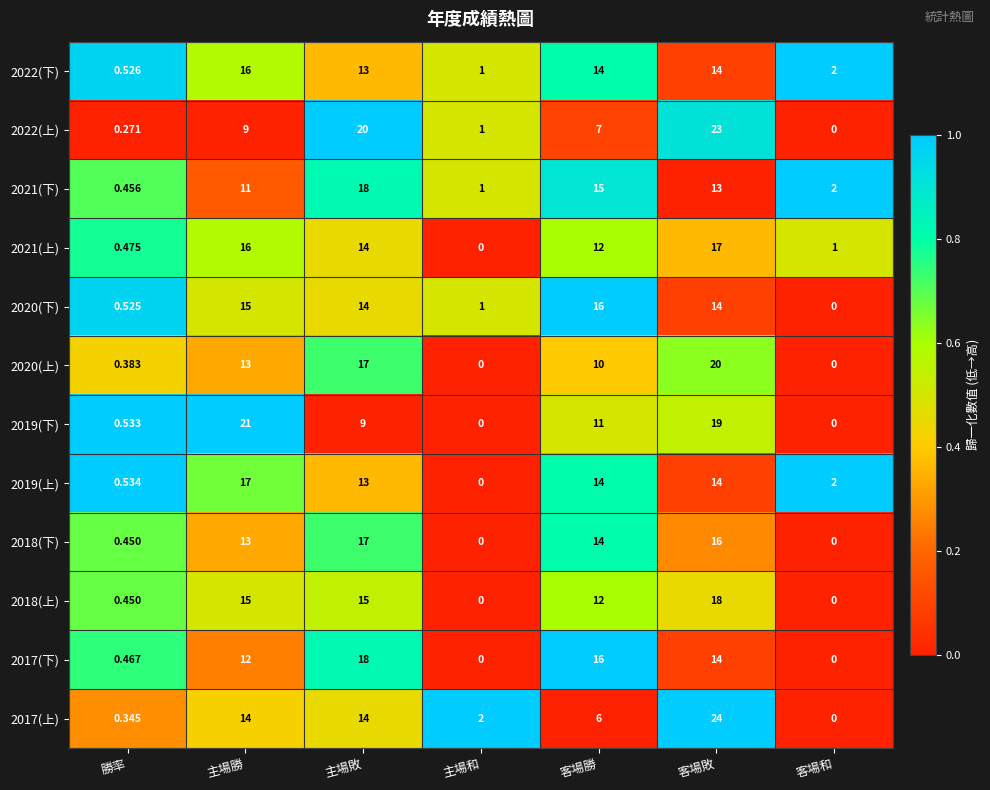

Where does the 2018(上) series first go above 12?

主場勝